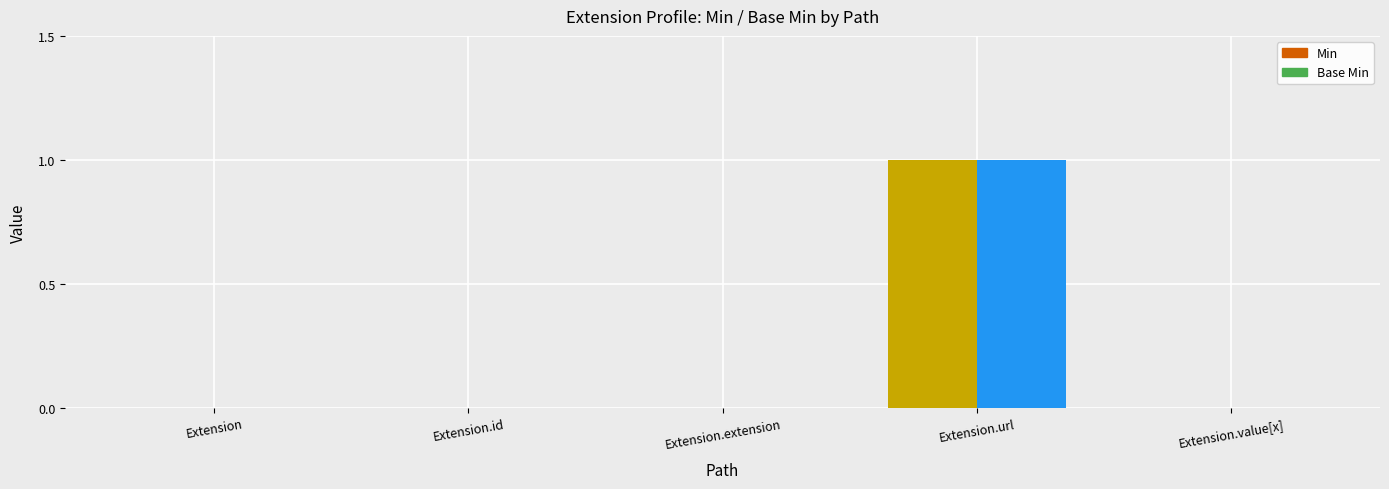

At which label is Base Min closest to 0?

Extension